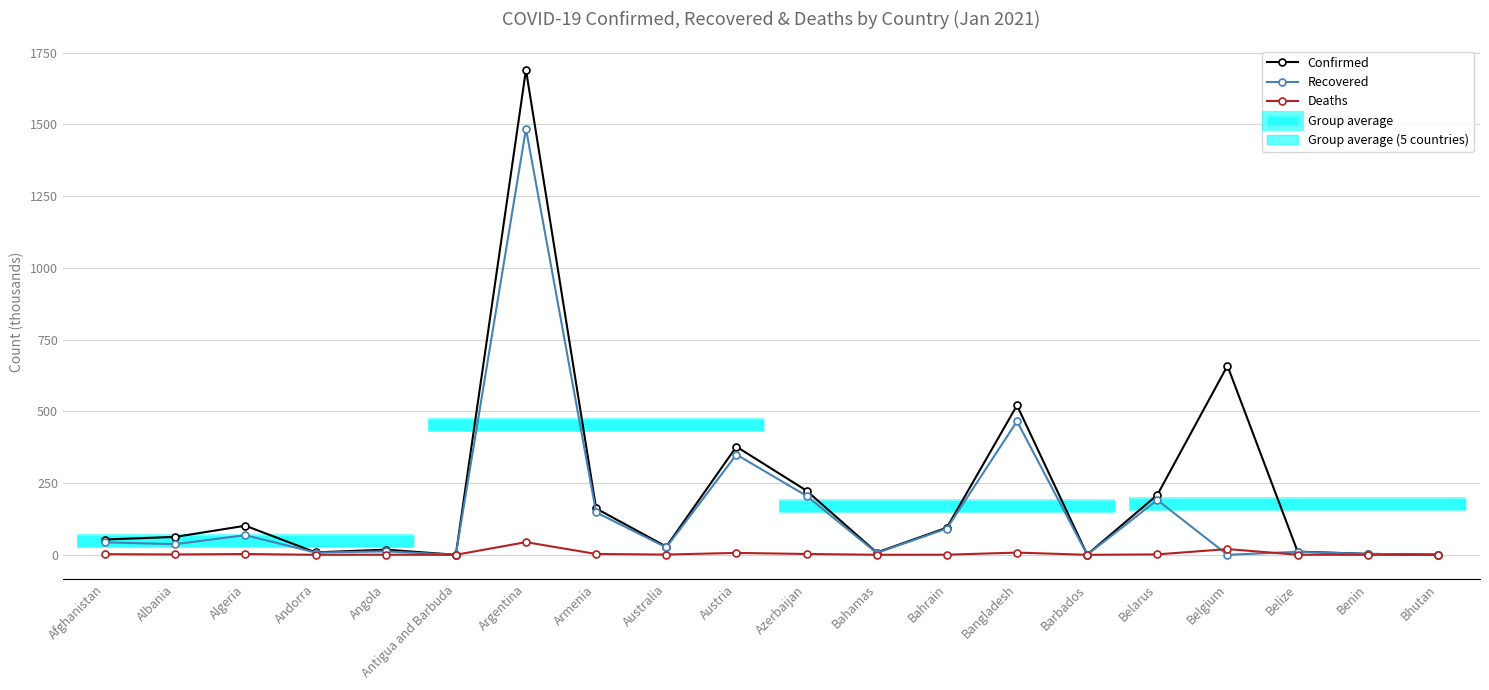

What position from the left is Belgium?

17